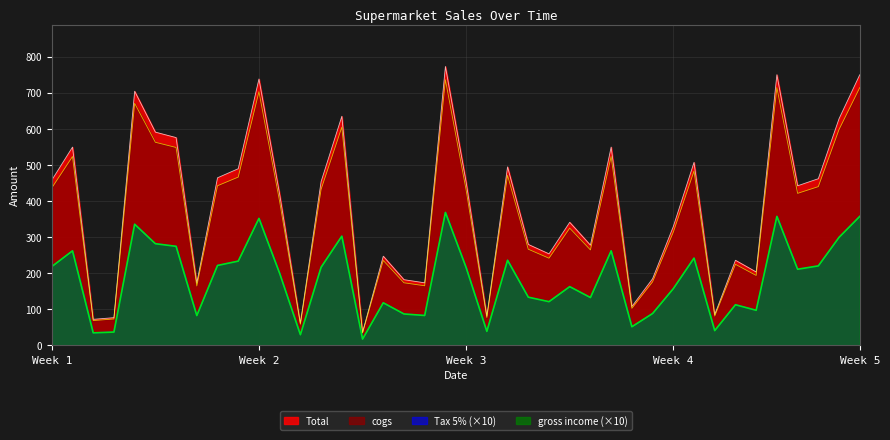

Does the chart have visible grid lines?

Yes